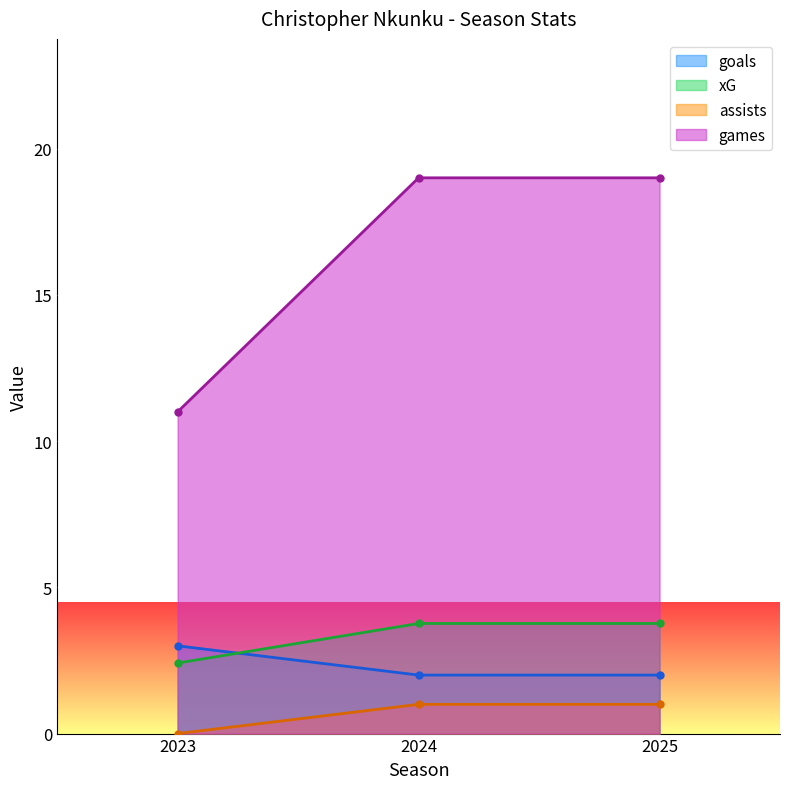

Reading left to right, list all the values displayed in this chart.

goals: 2023=3.0	2024=2.0	2025=2.0
xG: 2023=2.4	2024=3.8	2025=3.8
assists: 2023=0.0	2024=1.0	2025=1.0
games: 2023=11.0	2024=19.0	2025=19.0